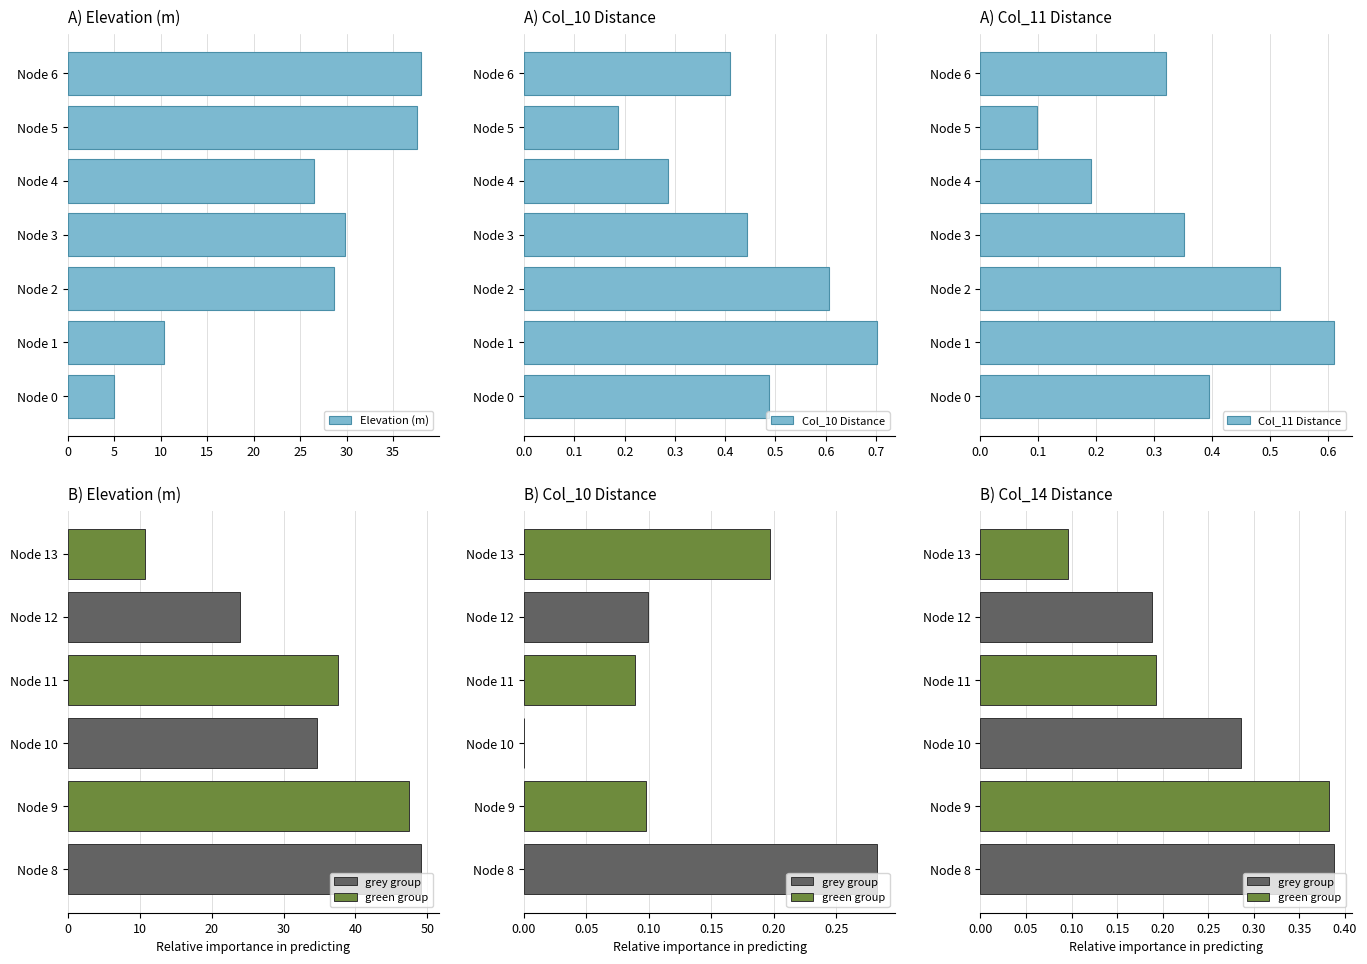

At which label is Col_10 Distance closest to 0?

Node 5